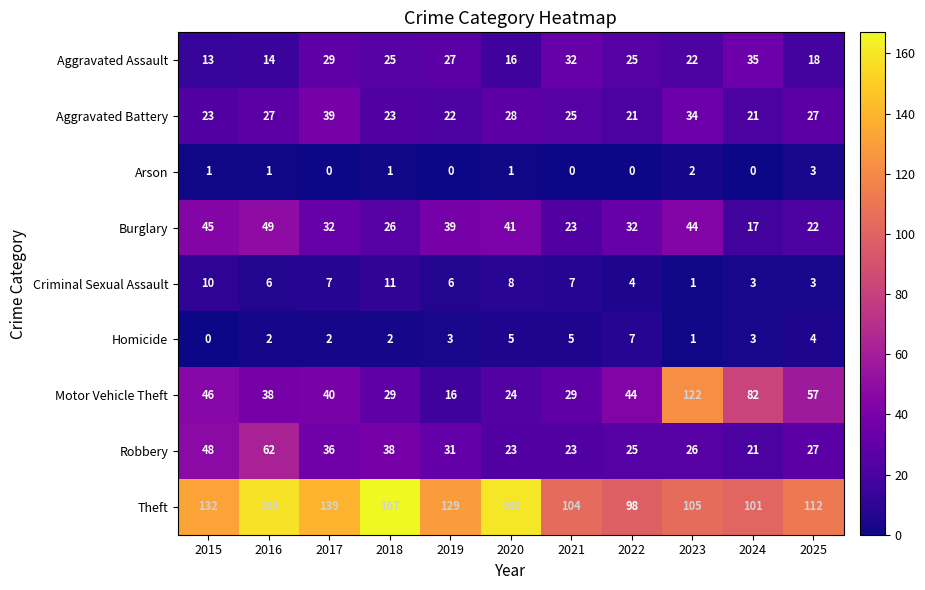

How many series are shown in this chart?

9